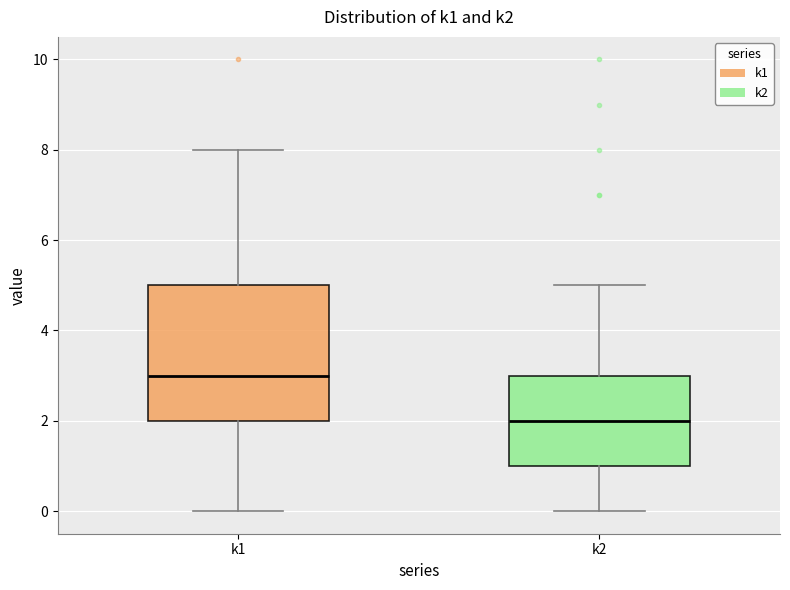

Reading left to right, transcribe this box plot: for each box, give where its median line is, the range the box spans, and where its two whiskers end, as read against the y-axis. The values are not printed on the chart, so give them approximately, as read against the axis.

k1: median 3, box 2 to 5, whiskers 0 to 8
k2: median 2, box 1 to 3, whiskers 0 to 5